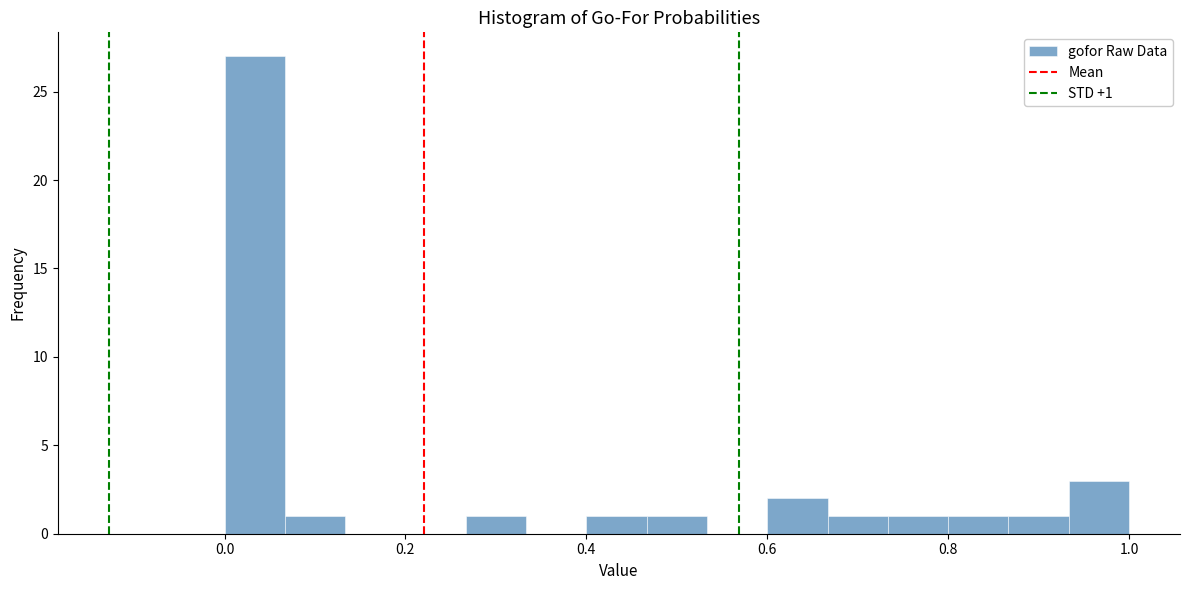

Read against the x-axis, roughly where is the centre of the tallest bar?

0.04